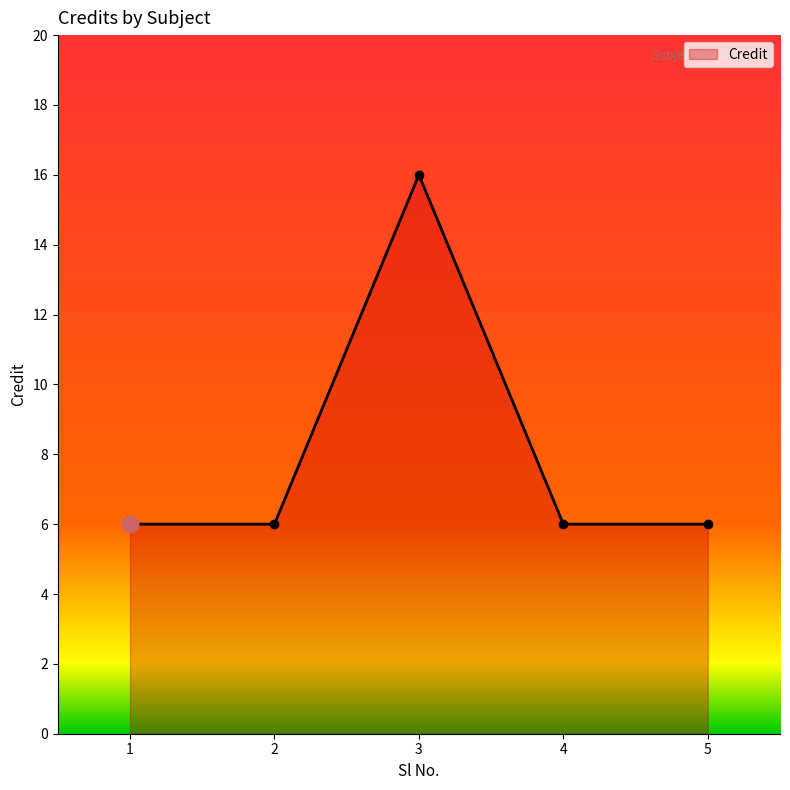

What is the value of the 2nd point from the left?

6